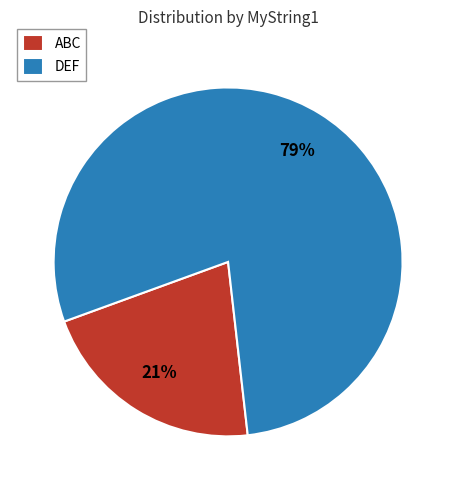

Count the number of slices in the pie.

2